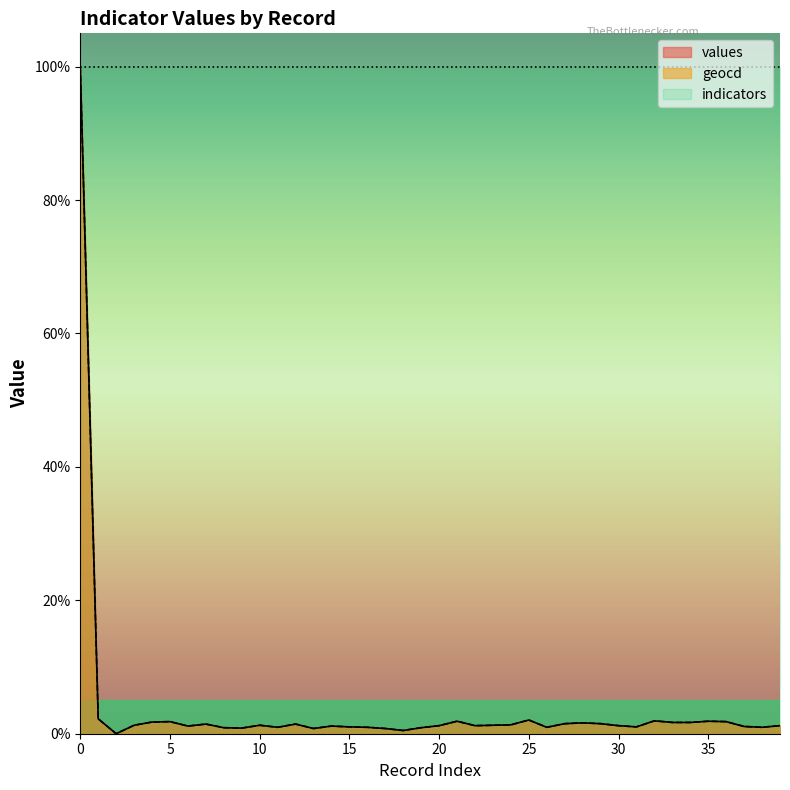

Count the number of categories in the chart.

40